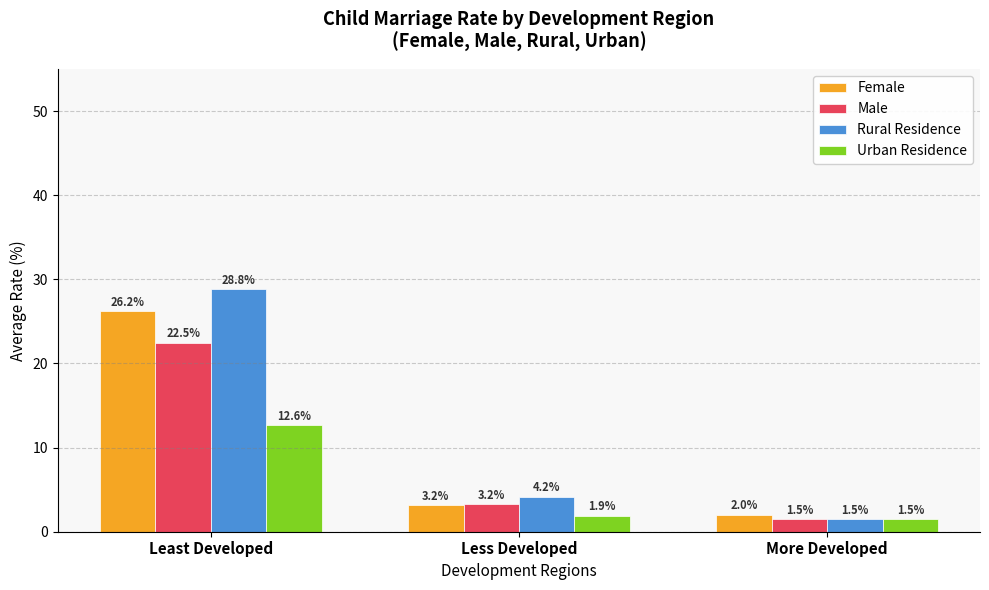

At which category is the sum across all series the highest?

Least Developed